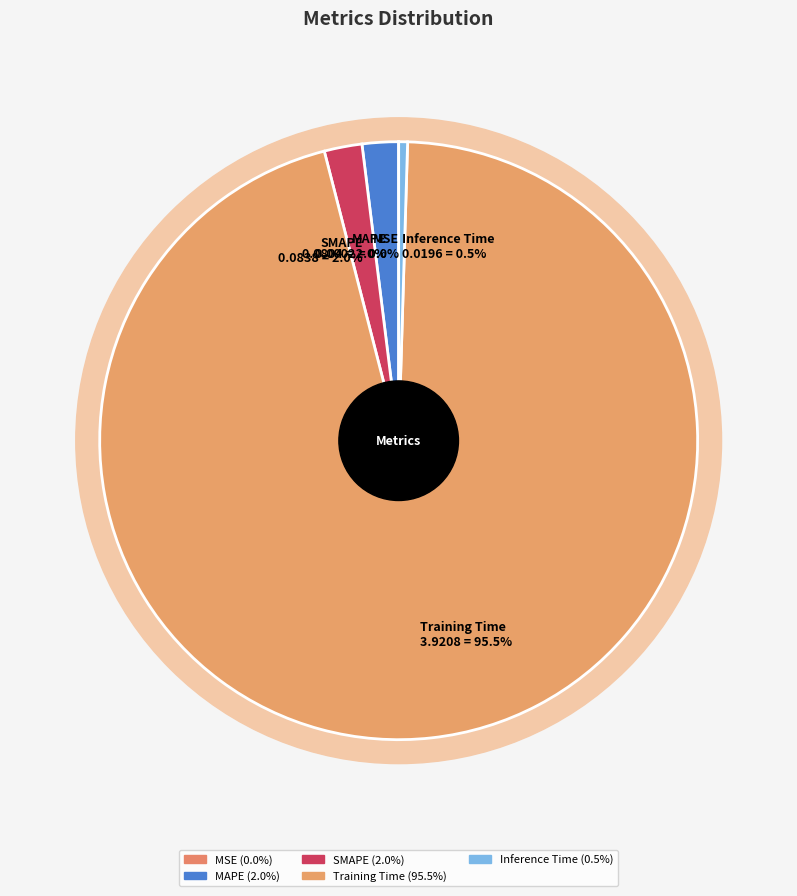

What is the smallest slice in the pie chart?

MSE